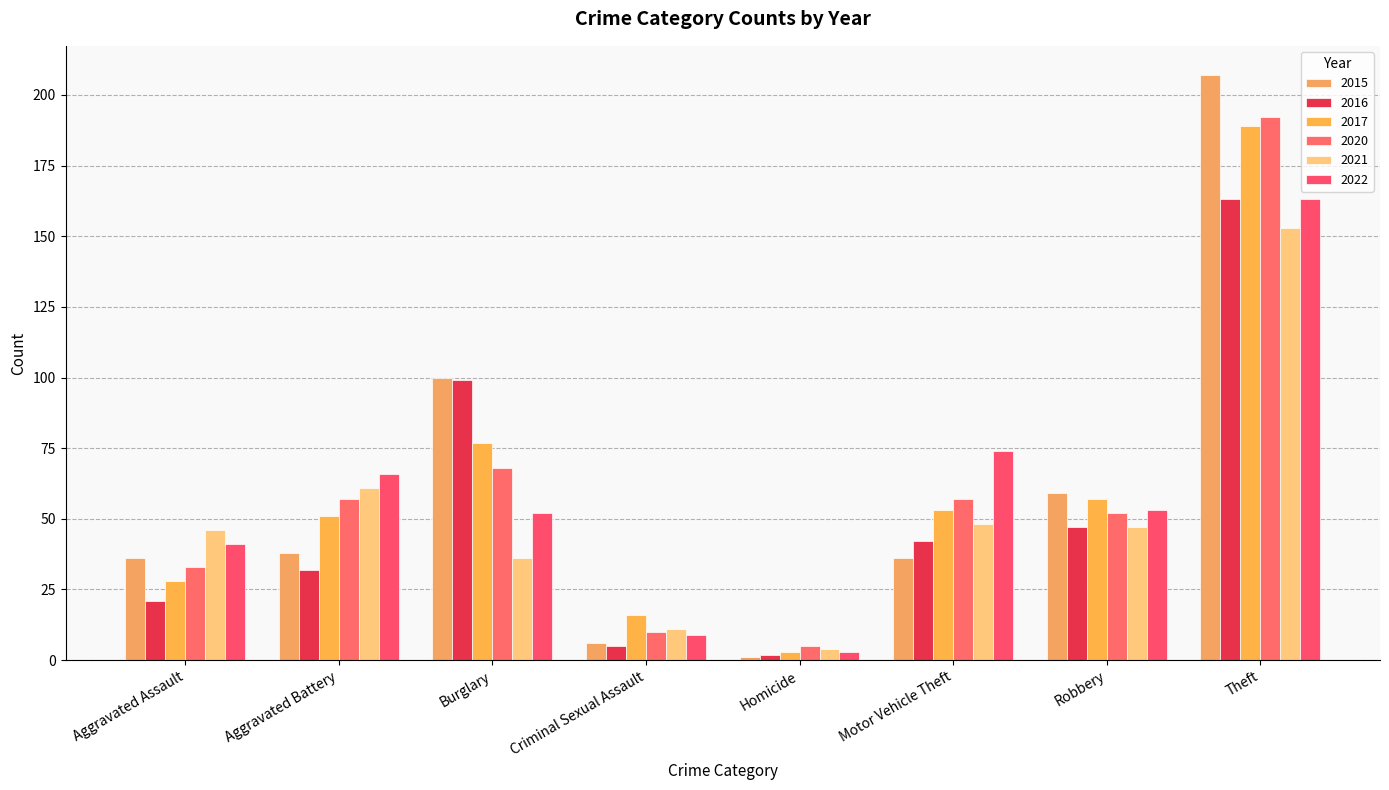

How many values in the 2022 series are below 53?

4